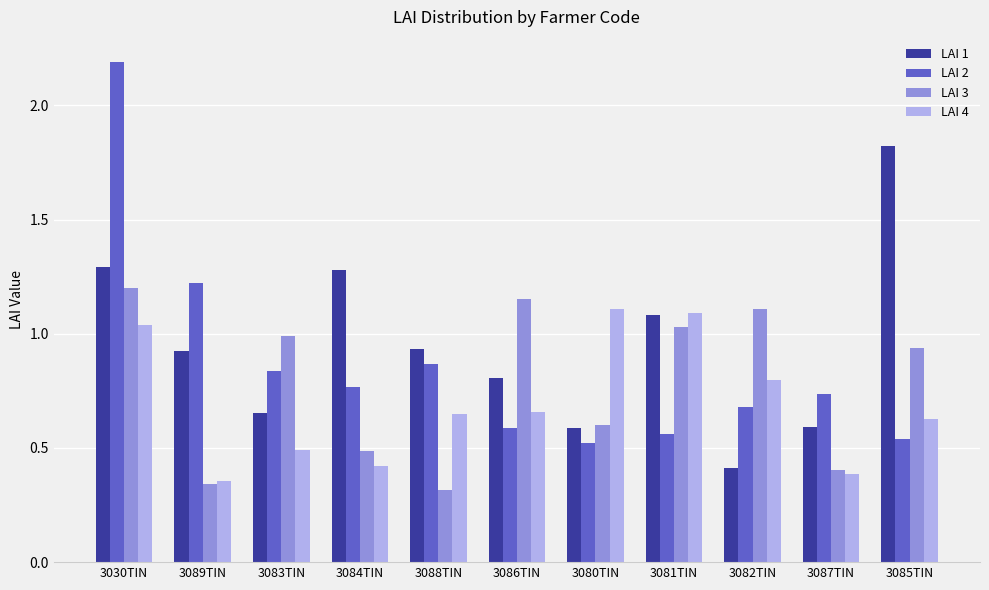

List the series in order of their overall mean, highest first.

LAI 1, LAI 2, LAI 3, LAI 4